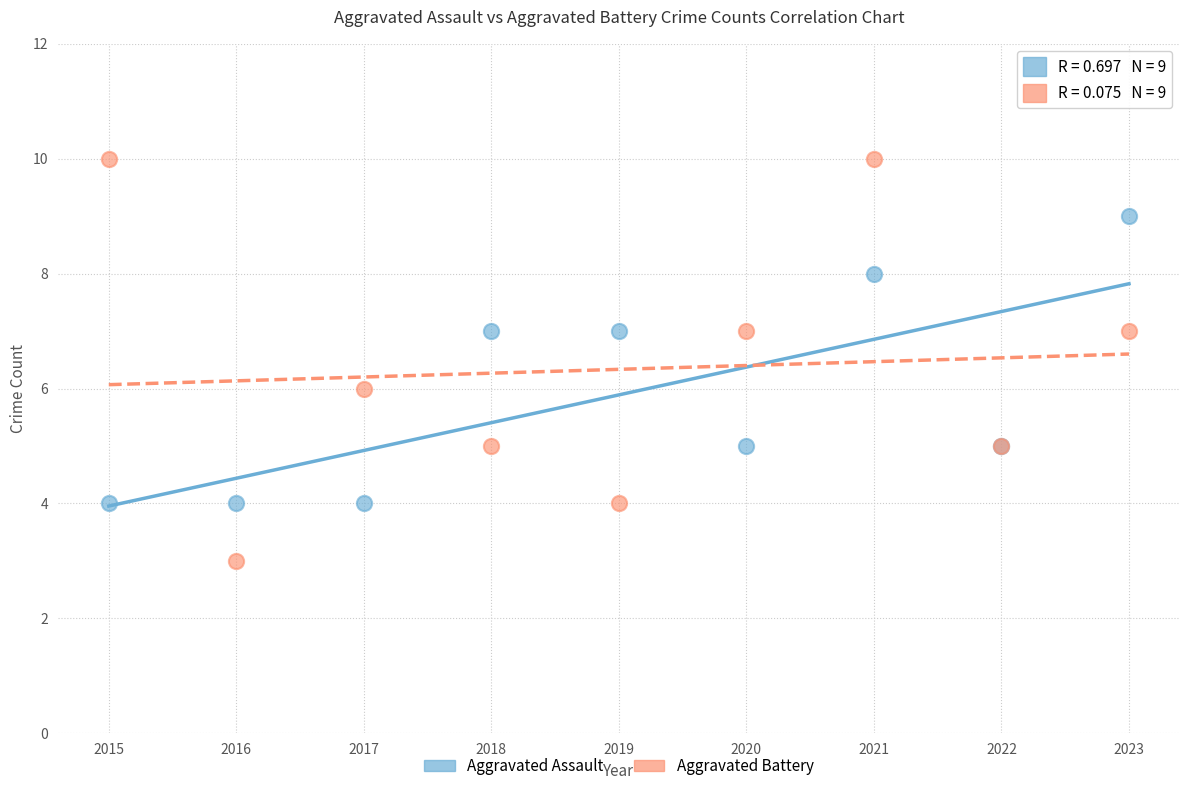

What are all the series names shown in the legend?

Aggravated Assault, Aggravated Battery